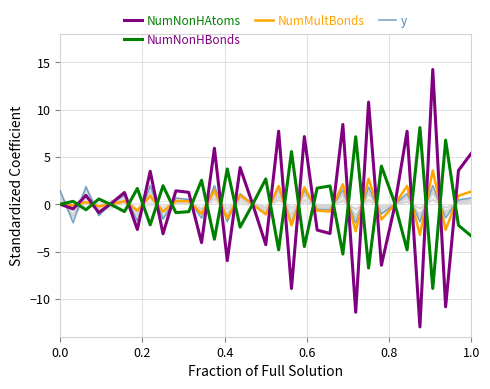

The NumNonHBonds series shows -1.0 at 1.0. True or false?

False